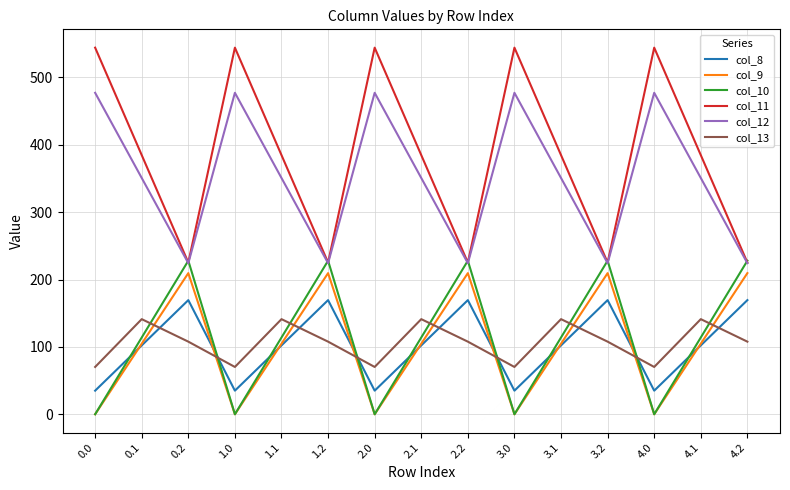

The col_9 series shows 209.6 at 1.2. True or false?

True